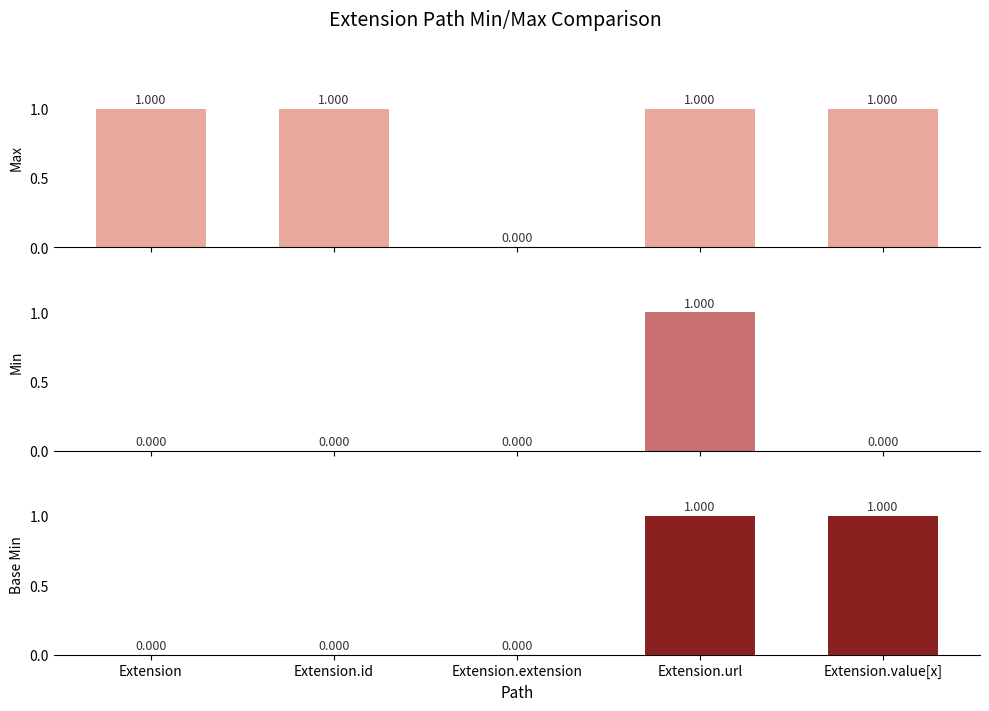

The Base Min series shows 2 at Extension.url. True or false?

False